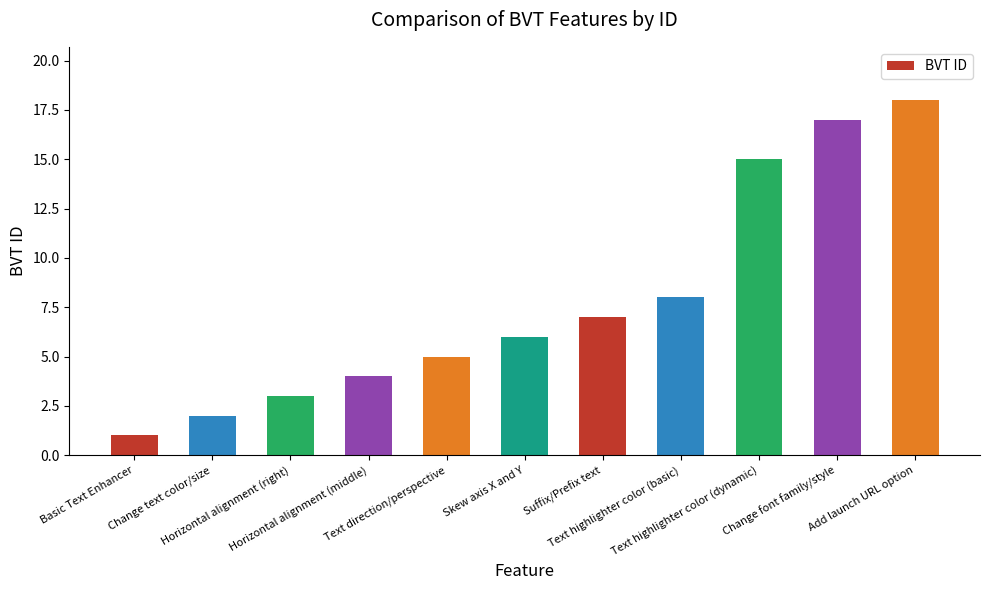

Rank the categories by value from lowest to highest.

Basic Text Enhancer, Change text color/size, Horizontal alignment (right), Horizontal alignment (middle), Text direction/perspective, Skew axis X and Y, Suffix/Prefix text, Text highlighter color (basic), Text highlighter color (dynamic), Change font family/style, Add launch URL option